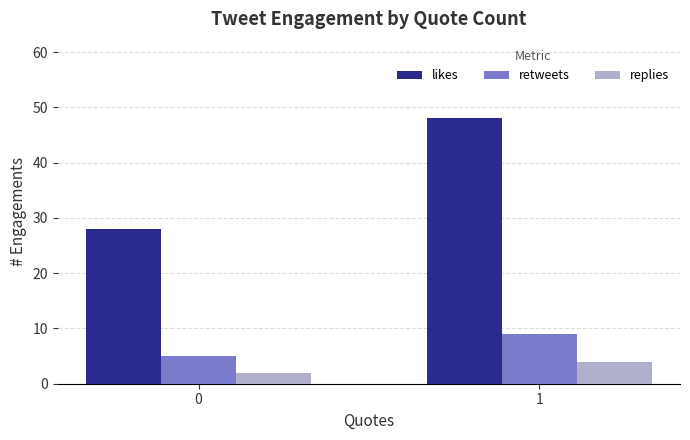

Between 0 and 1, which series saw the biggest shift?

likes